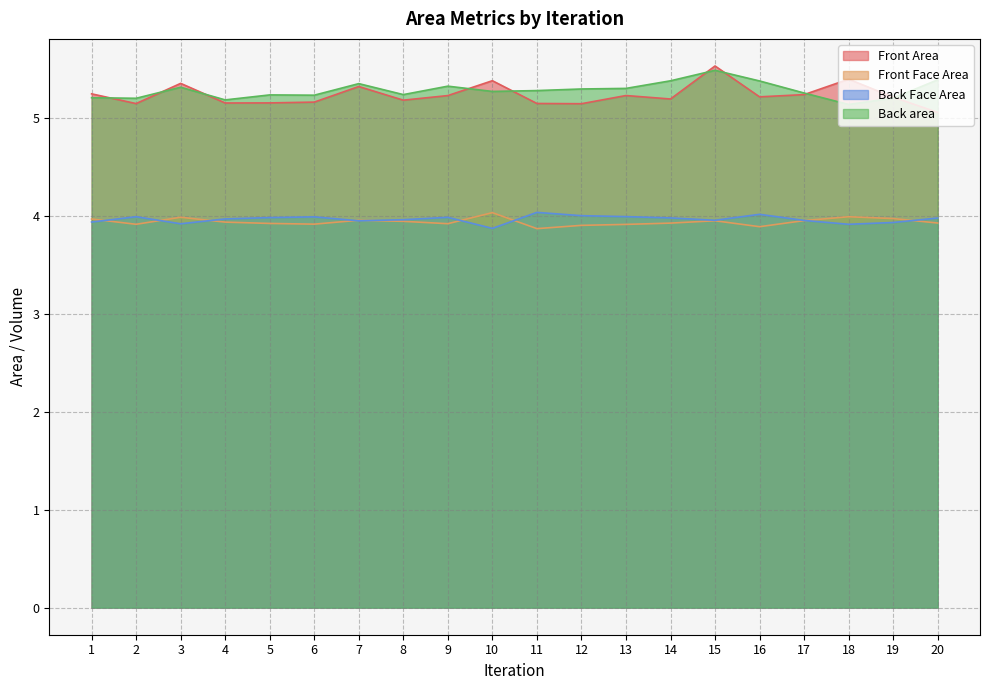

Reading left to right, list all the values displayed in this chart.

Front Area: 1=5.2	2=5.1	3=5.3	4=5.1	5=5.2	6=5.2	7=5.3	8=5.2	9=5.2	10=5.4	11=5.1	12=5.1	13=5.2	14=5.2	15=5.5	16=5.2	17=5.2	18=5.4	19=5.2	20=5.1
Front Face Area: 1=4.0	2=3.9	3=4.0	4=3.9	5=3.9	6=3.9	7=4.0	8=3.9	9=3.9	10=4.0	11=3.9	12=3.9	13=3.9	14=3.9	15=3.9	16=3.9	17=3.9	18=4.0	19=4.0	20=3.9
Back Face Area: 1=3.9	2=4.0	3=3.9	4=4.0	5=4.0	6=4.0	7=3.9	8=4.0	9=4.0	10=3.9	11=4.0	12=4.0	13=4.0	14=4.0	15=4.0	16=4.0	17=4.0	18=3.9	19=3.9	20=4.0
Back area: 1=5.2	2=5.2	3=5.3	4=5.2	5=5.2	6=5.2	7=5.3	8=5.2	9=5.3	10=5.3	11=5.3	12=5.3	13=5.3	14=5.4	15=5.5	16=5.4	17=5.3	18=5.1	19=5.2	20=5.4